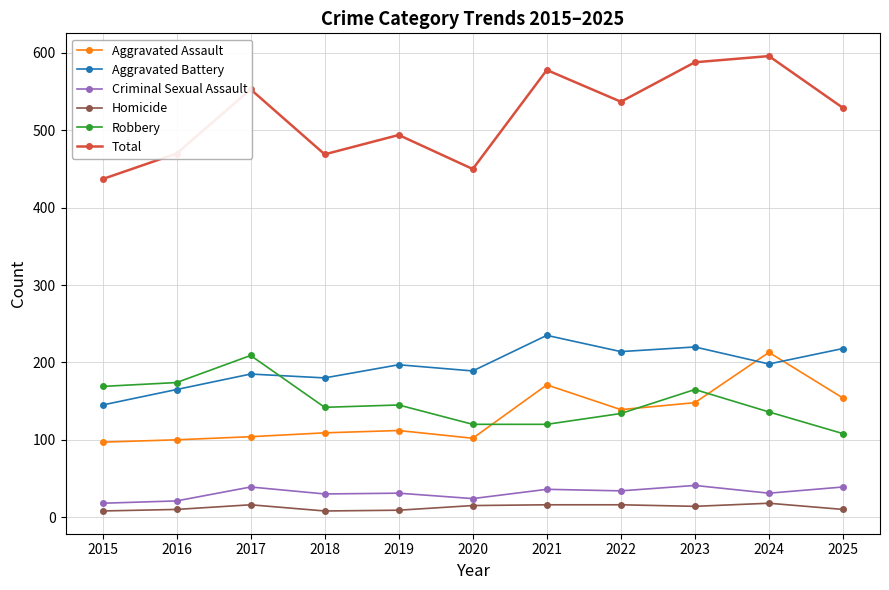

Which series changed the most between 2015 and 2021?

Total